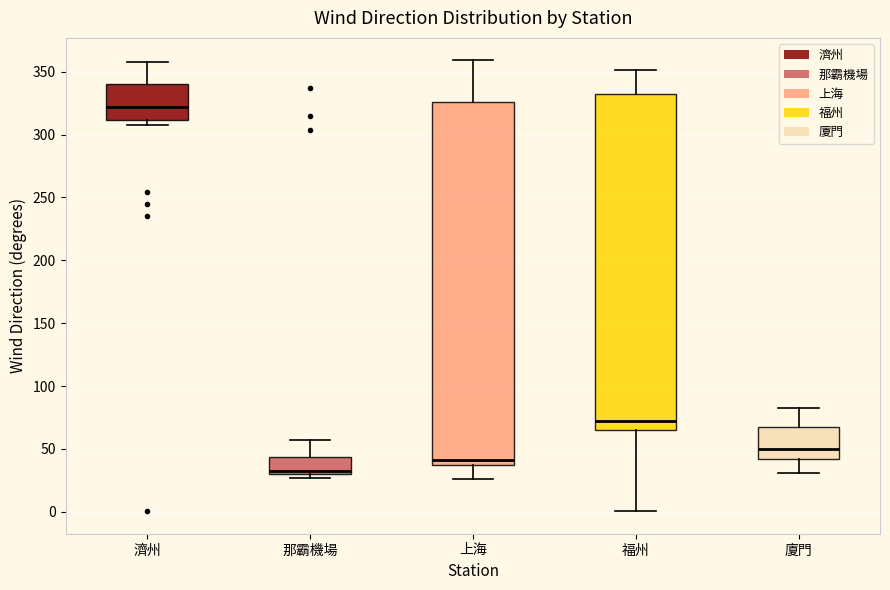

Where is the lower edge of the box for 那霸機場 on the y-axis? The values are not printed on the chart, so give them approximately, as read against the axis.

30